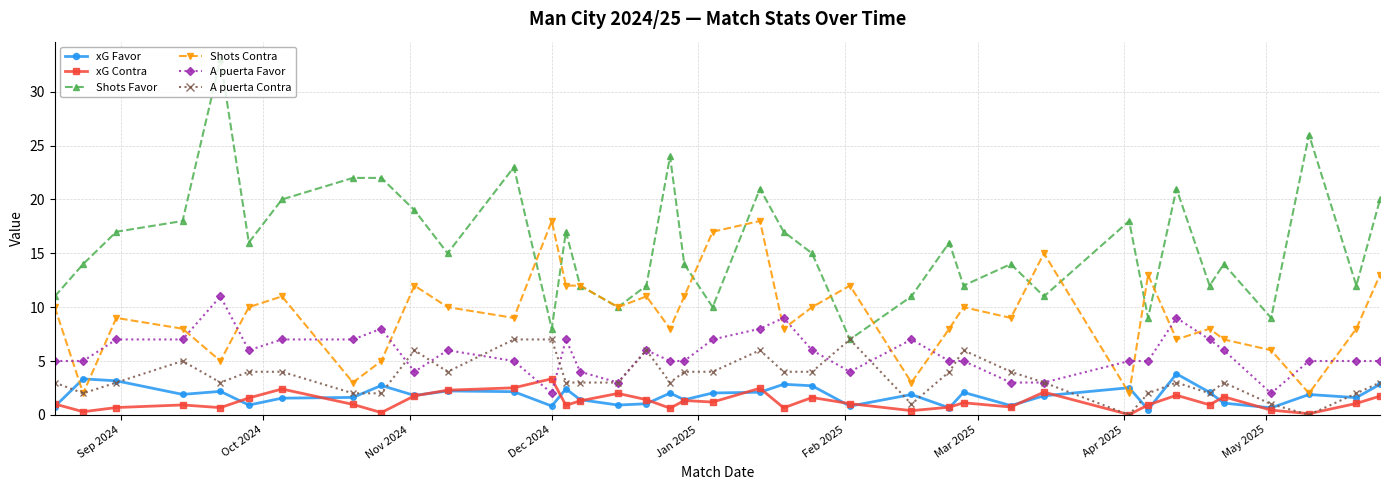

Which series has the widest spread of values?

Shots Favor